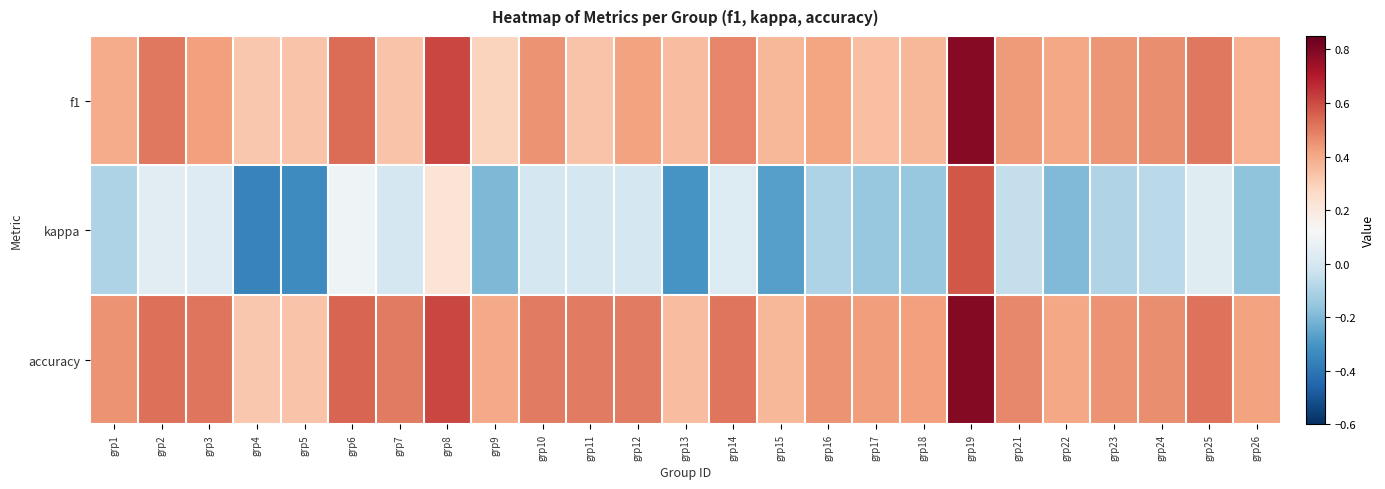

Between grp1 and grp23, which is larger?

grp23